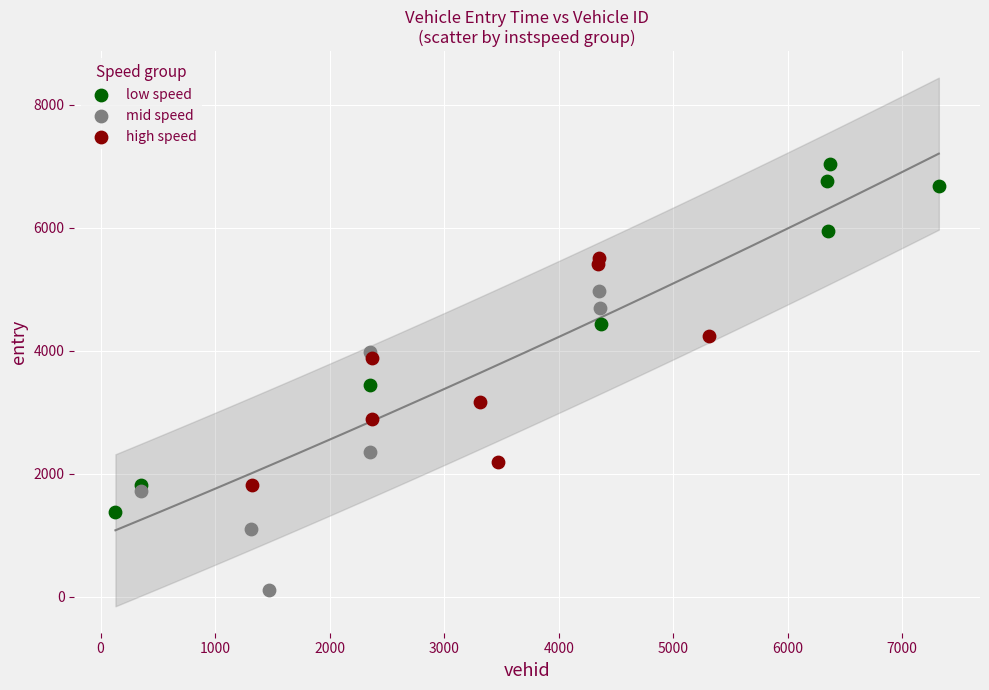

Which series has the widest spread of Y values?

low speed